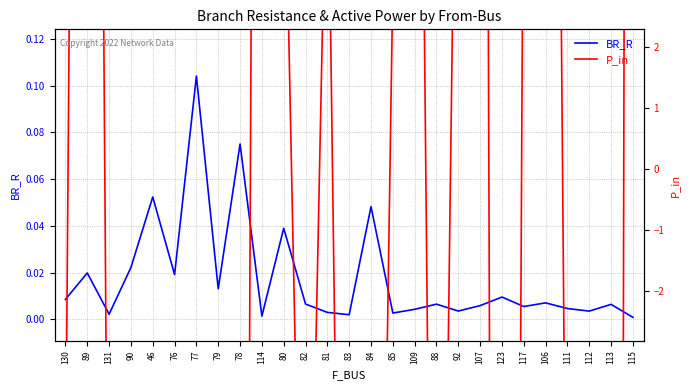

True or false: P_in has a value of -0.9 at 78.

True